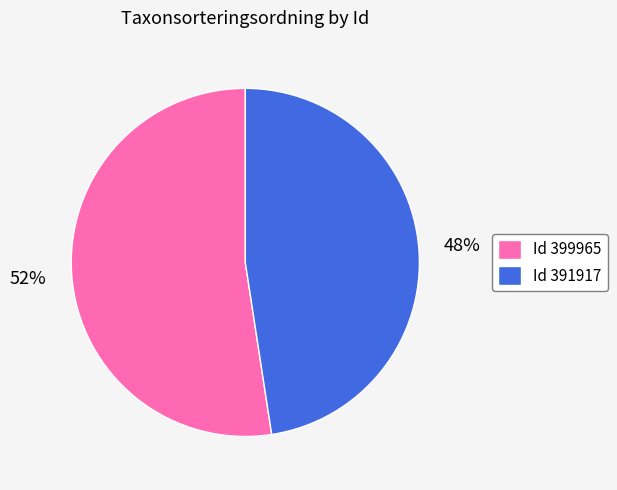

Which slice is the largest?

Id 399965